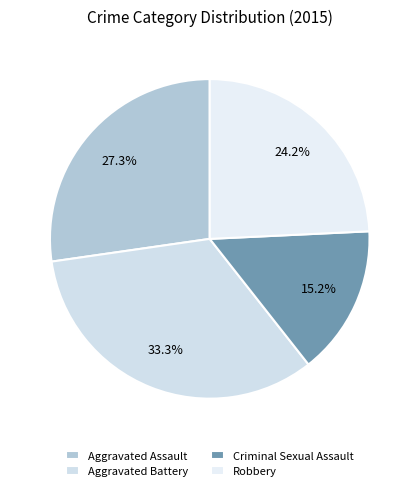

The Criminal Sexual Assault slice represents 6% of the pie. True or false?

False